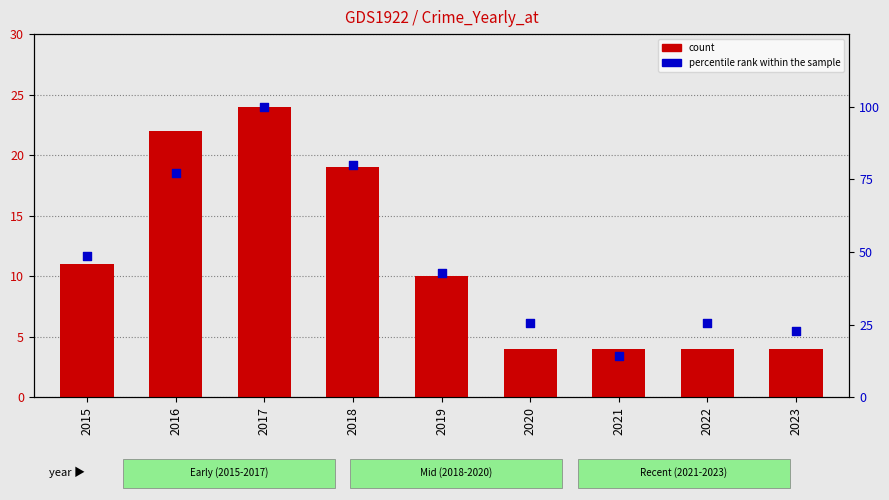

Which series reaches the maximum Y coordinate?

percentile rank within the sample